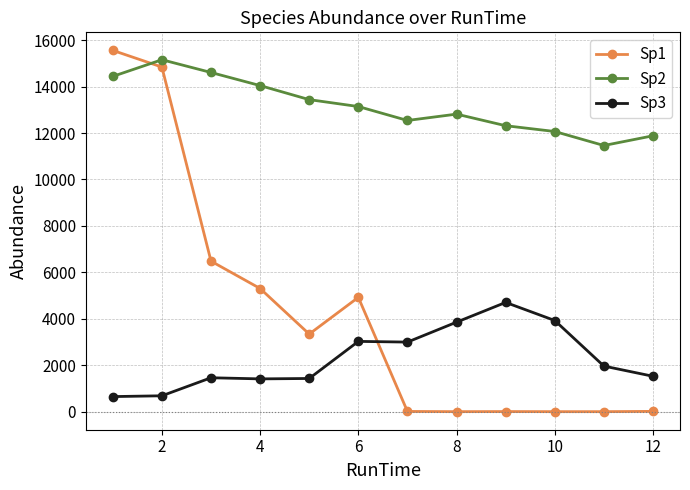

Rank the series by their average value, from lowest to highest.

Sp3, Sp1, Sp2